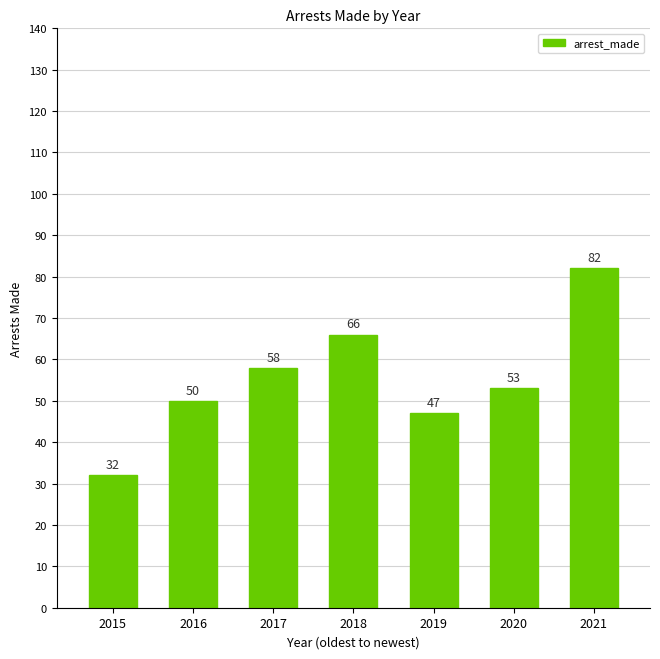

What is the sum of all values?

388